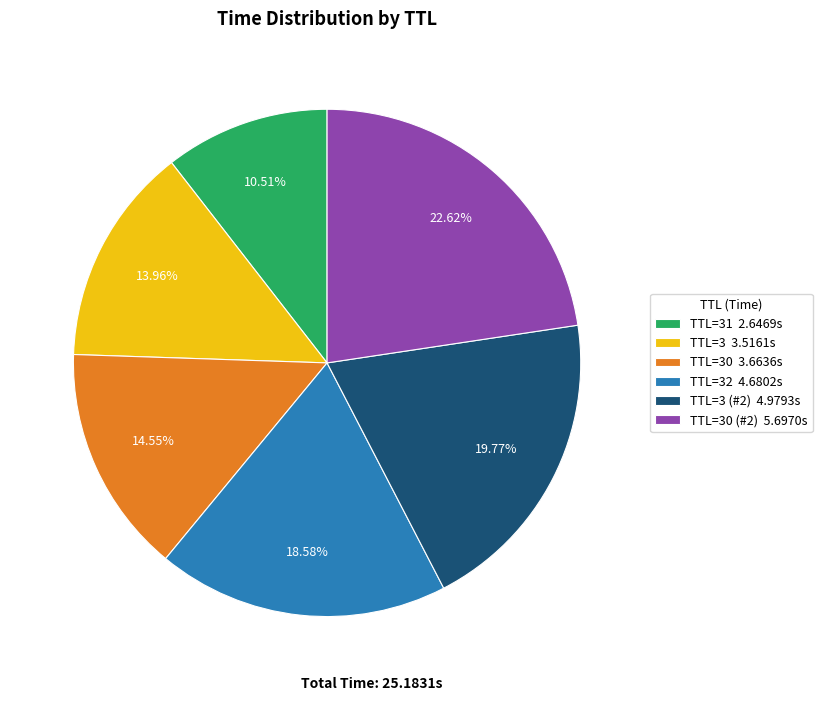

Does any single category account for the majority?

No